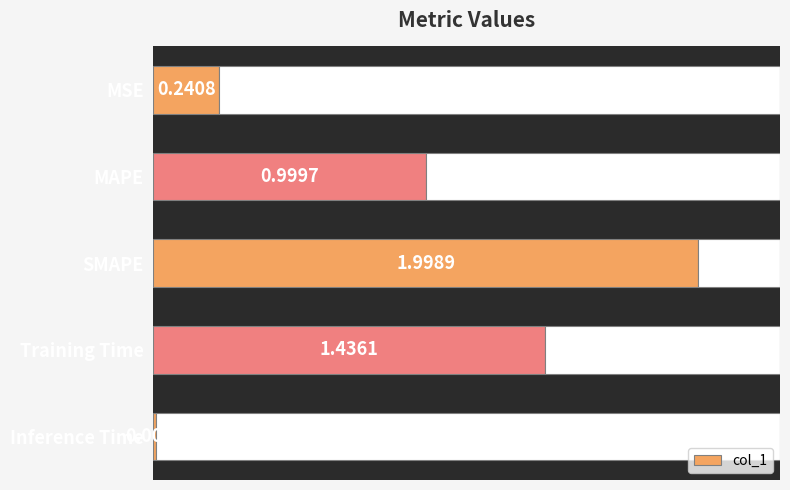

How many bars are there in total?

5